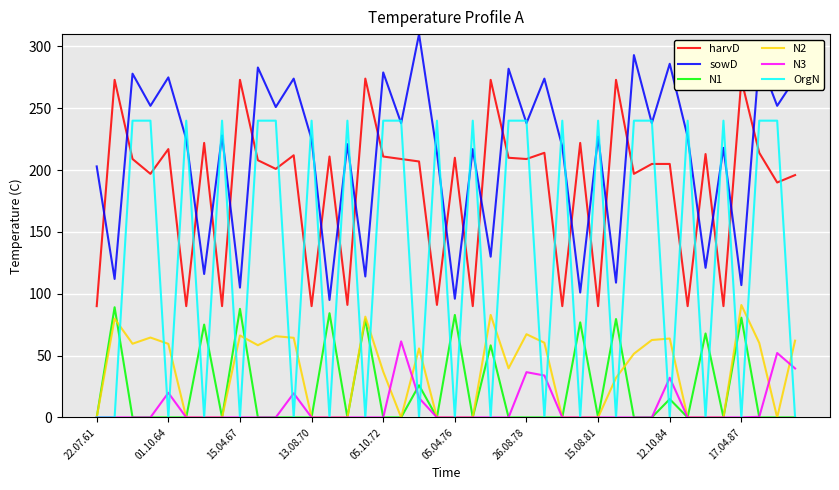

What are all the series names shown in the legend?

harvD, sowD, N1, N2, N3, OrgN